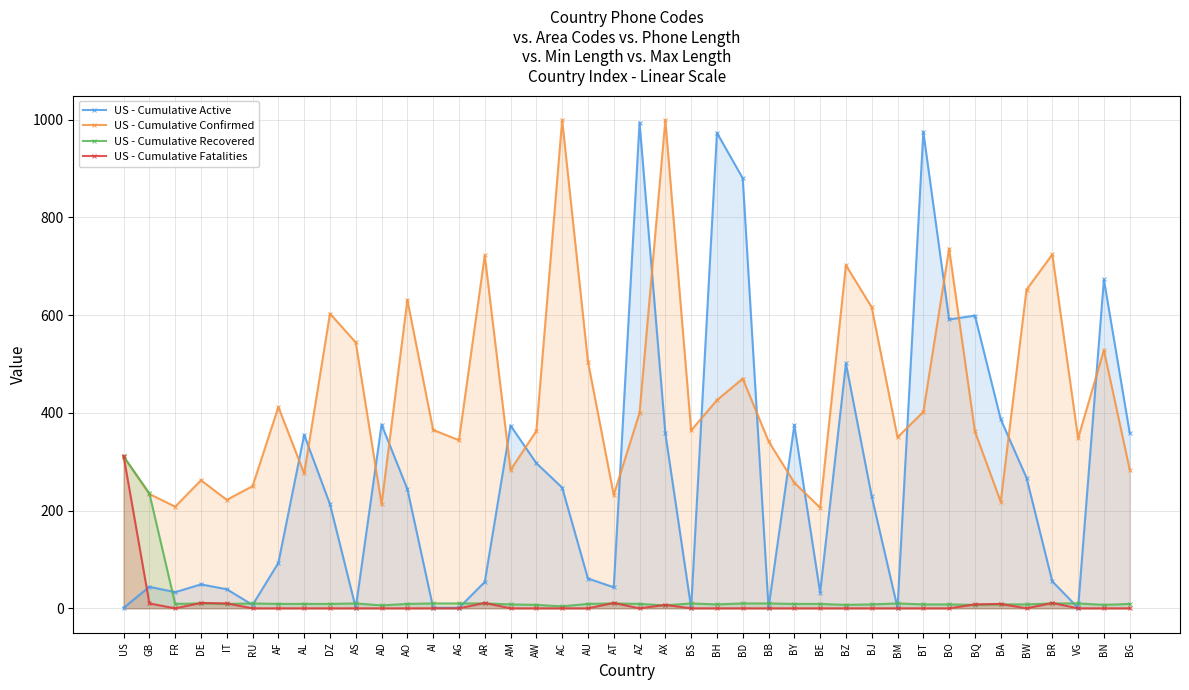

List the series in order of their peak value, lowest first.

US - Cumulative Recovered, US - Cumulative Fatalities, US - Cumulative Active, US - Cumulative Confirmed